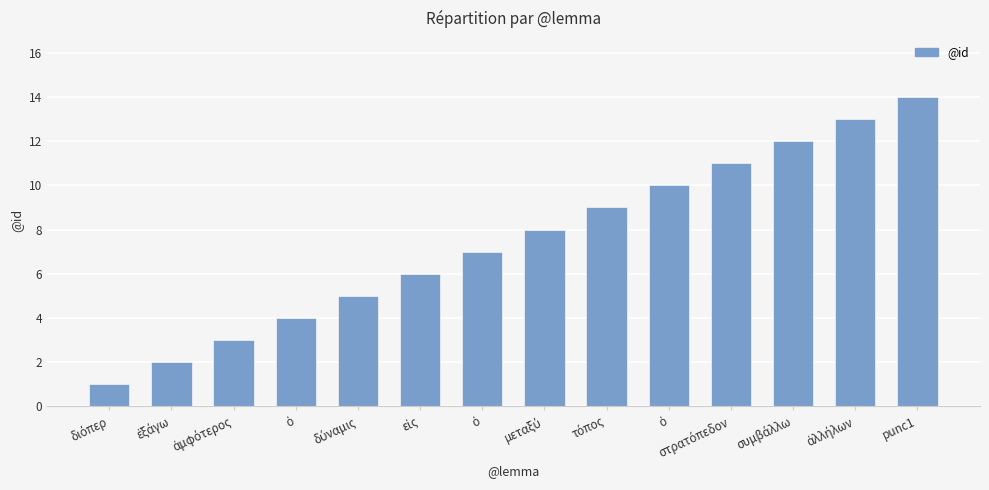

Reading left to right, transcribe all the data shown in this chart.

1	2	3	4	5	6	7	8	9	10	11	12	13	14